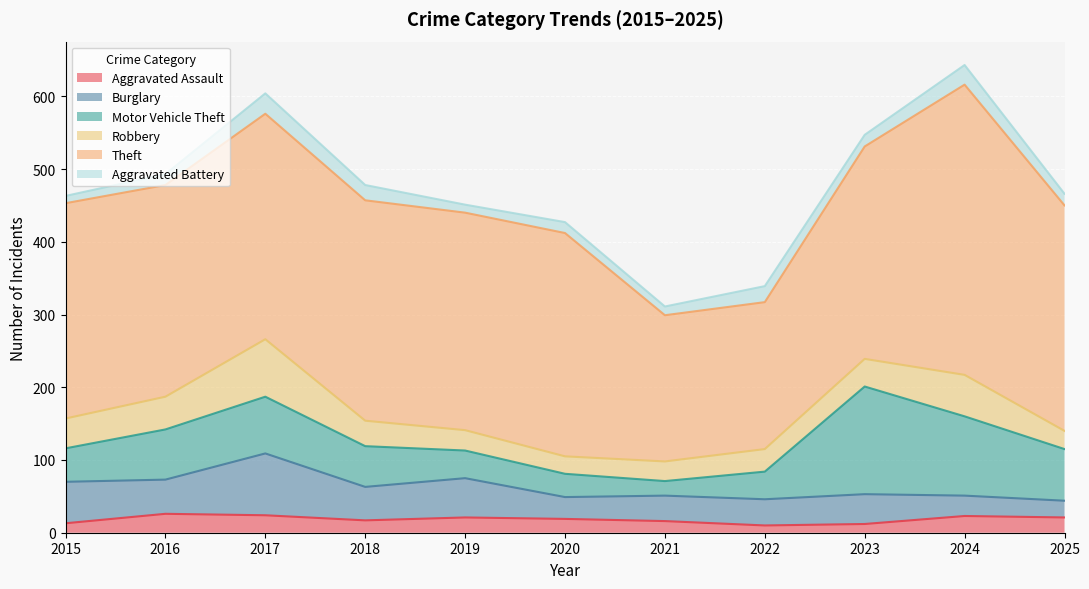

At which category does Aggravated Battery reach its first local peak?

2017